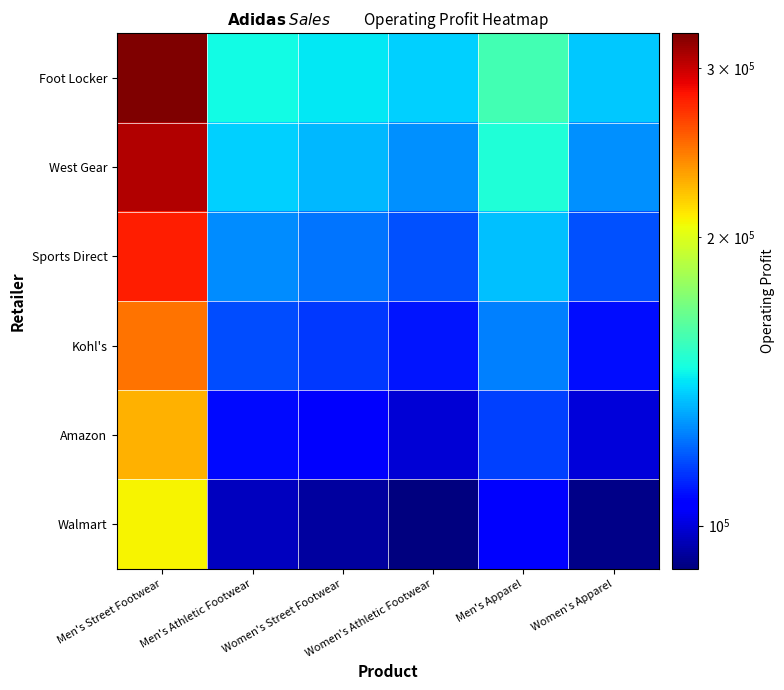

Between Women's Apparel and Men's Athletic Footwear, which is larger?

Men's Athletic Footwear